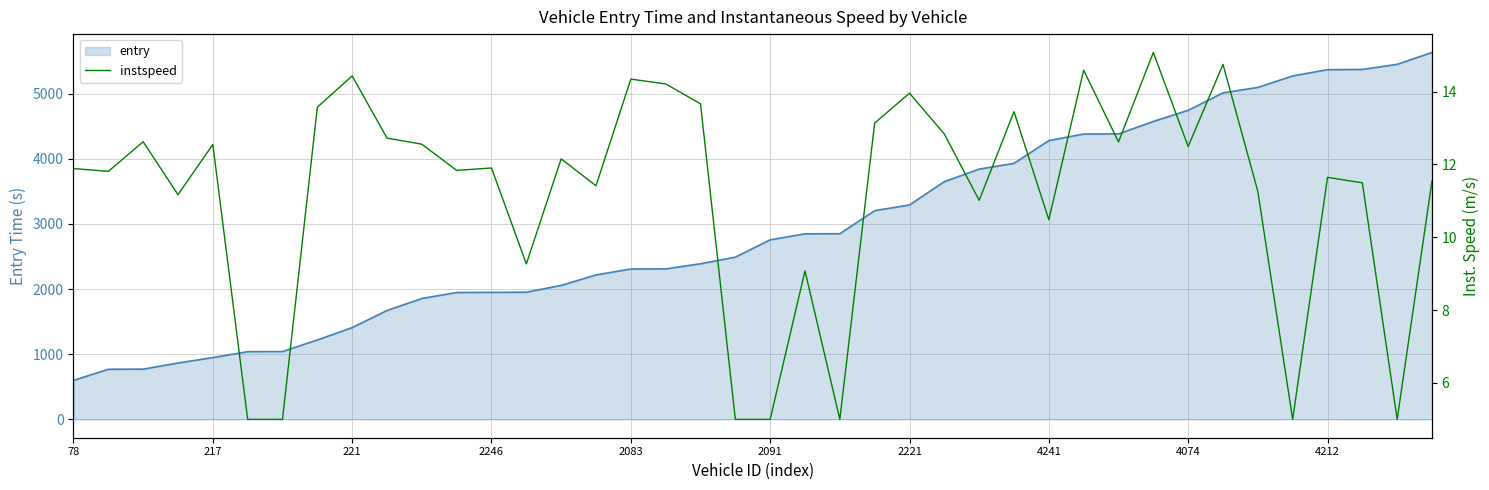

Is it true that the value at 25 is 20.7?

False